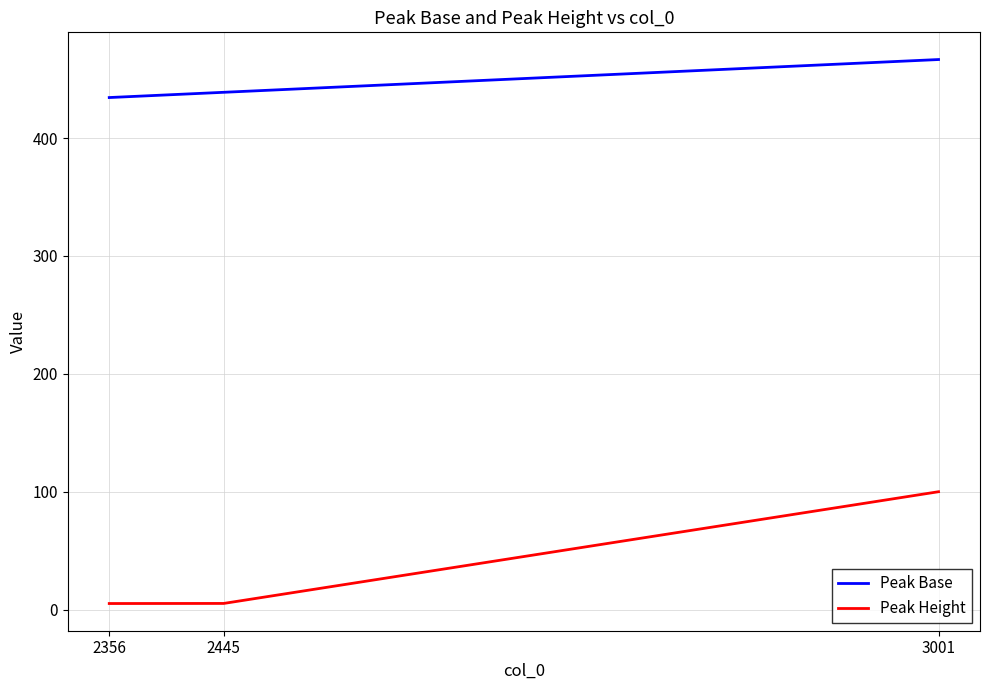

What is the average value of the Peak Height series?

36.8